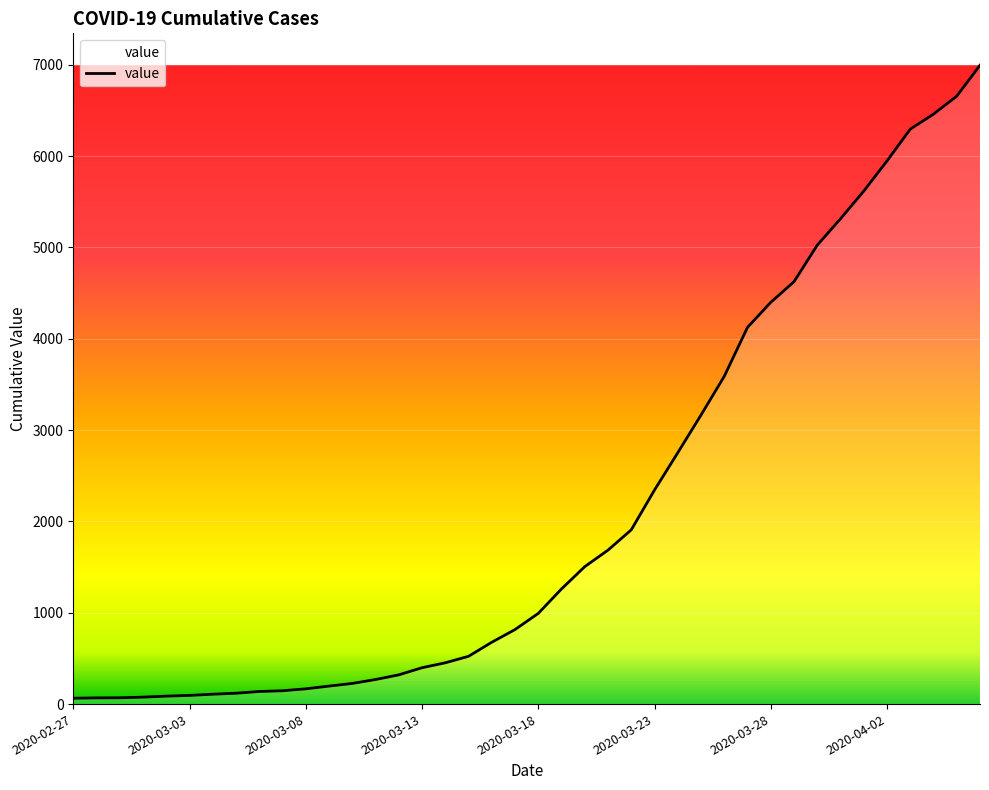

Does the chart display data point markers on the line(s)?

No